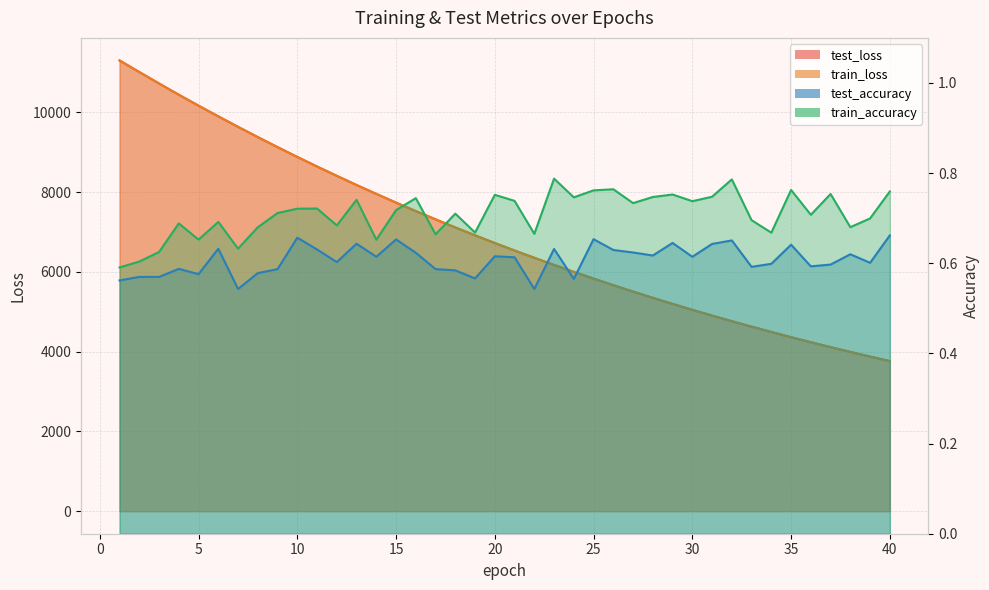

What is the average value of the test_loss series?

6949.8